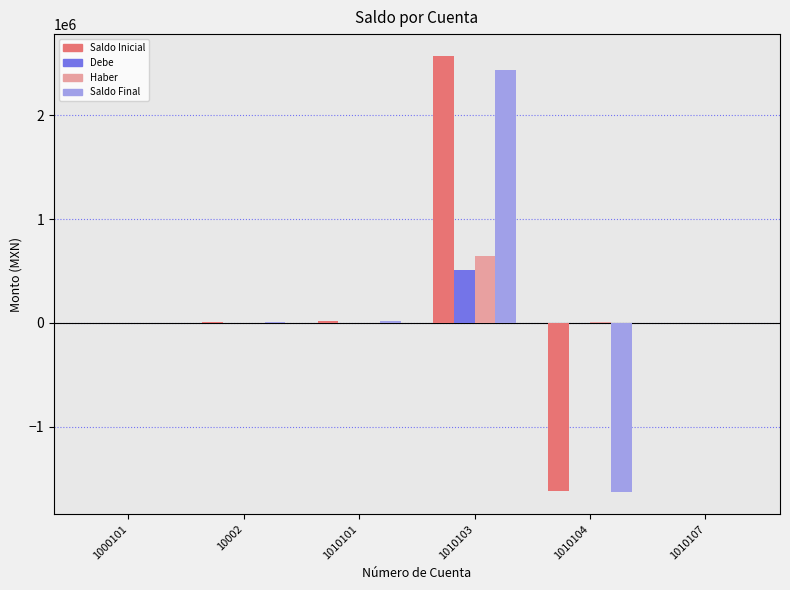

What is the sum of all Saldo Inicial values?

976968.4